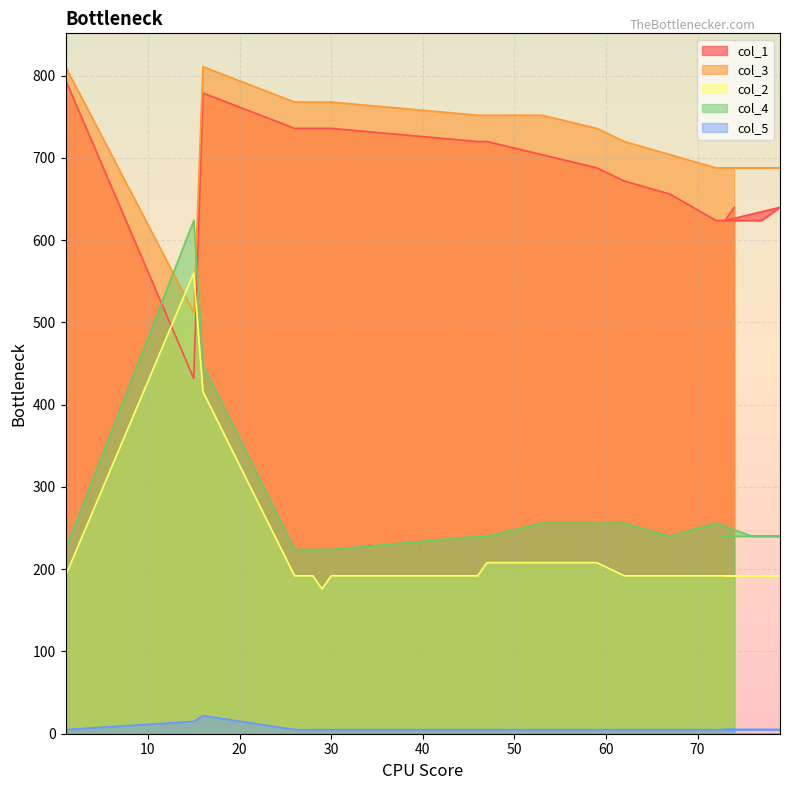

True or false: col_4 has a value of 224 at 27.0.

True